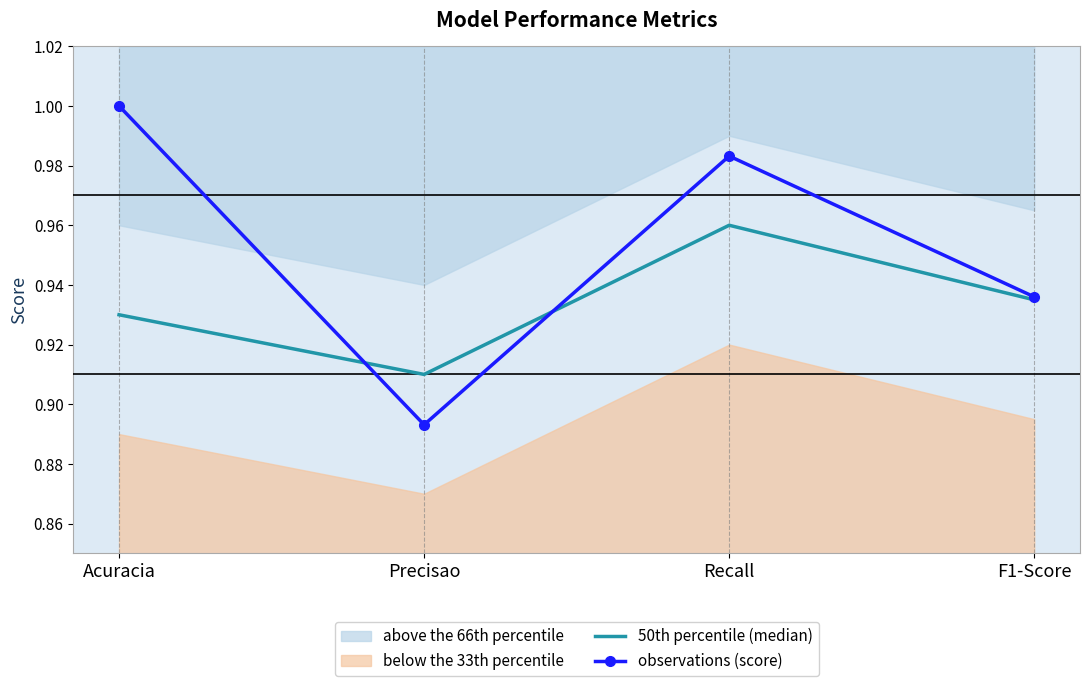

What is the sum of the 50th percentile (median) values at Recall and Acuracia?

1.9